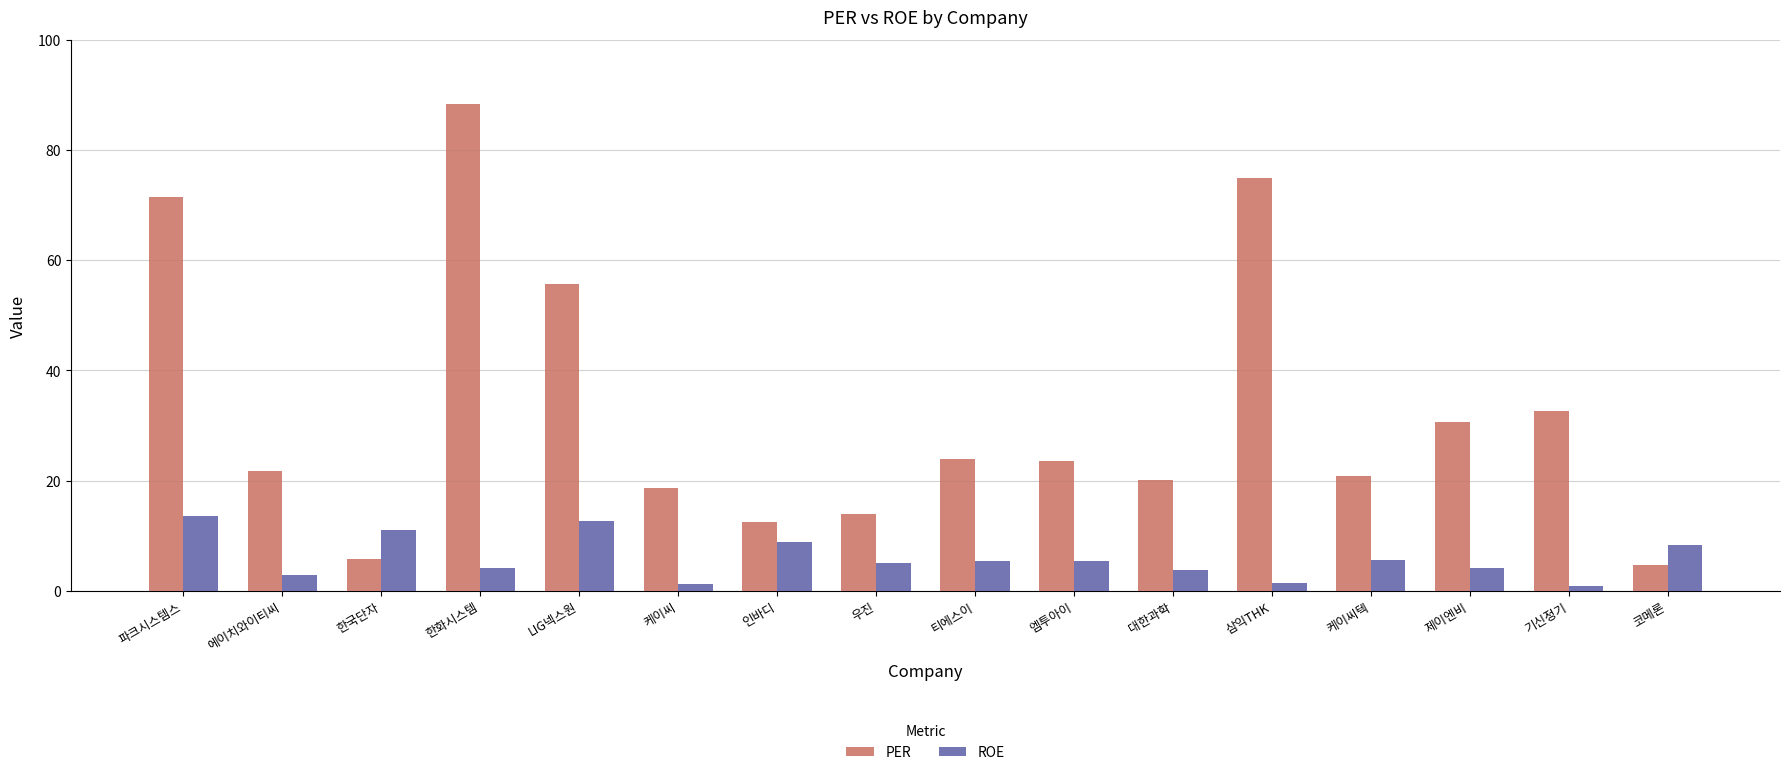

List the series in order of their overall mean, lowest first.

ROE, PER